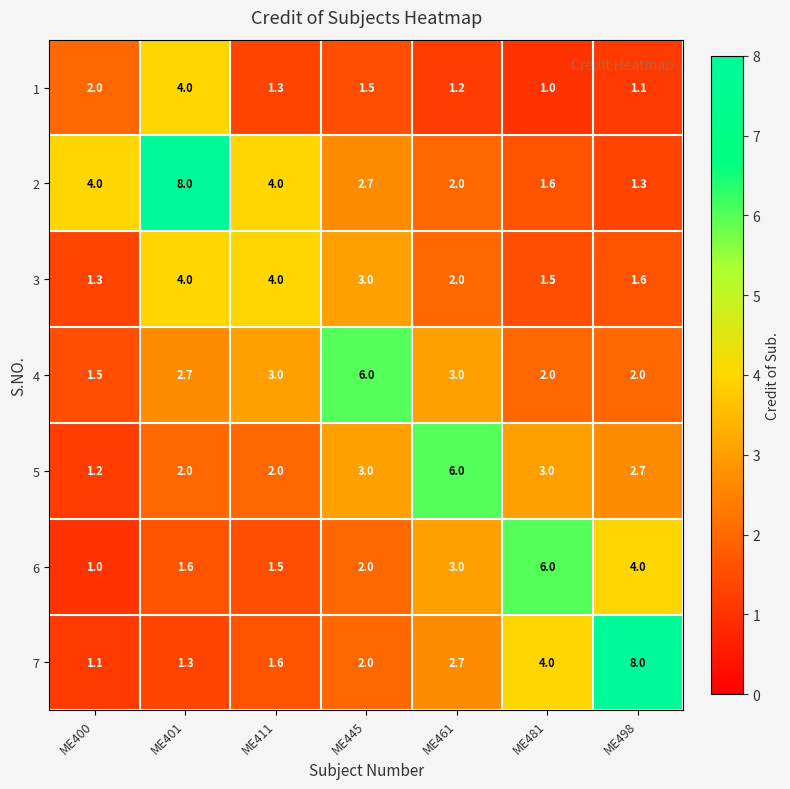

Which series has the widest spread of values?

7